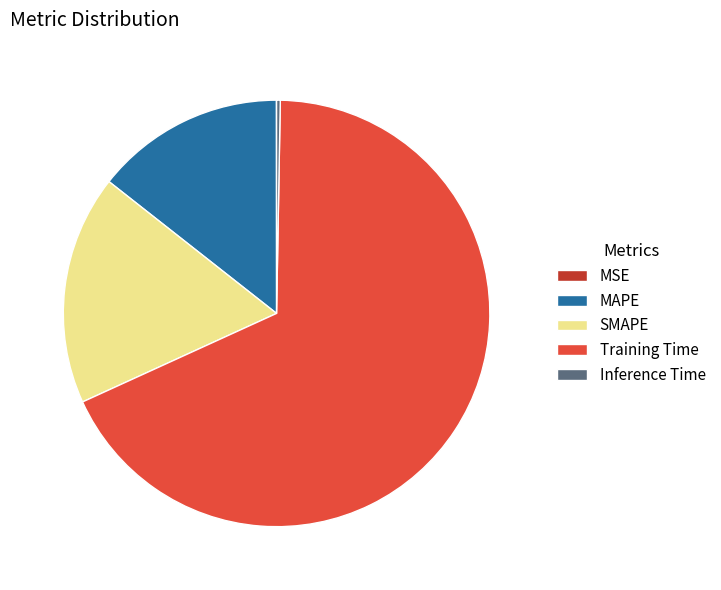

Is it true that Training Time is 68% of the pie?

True